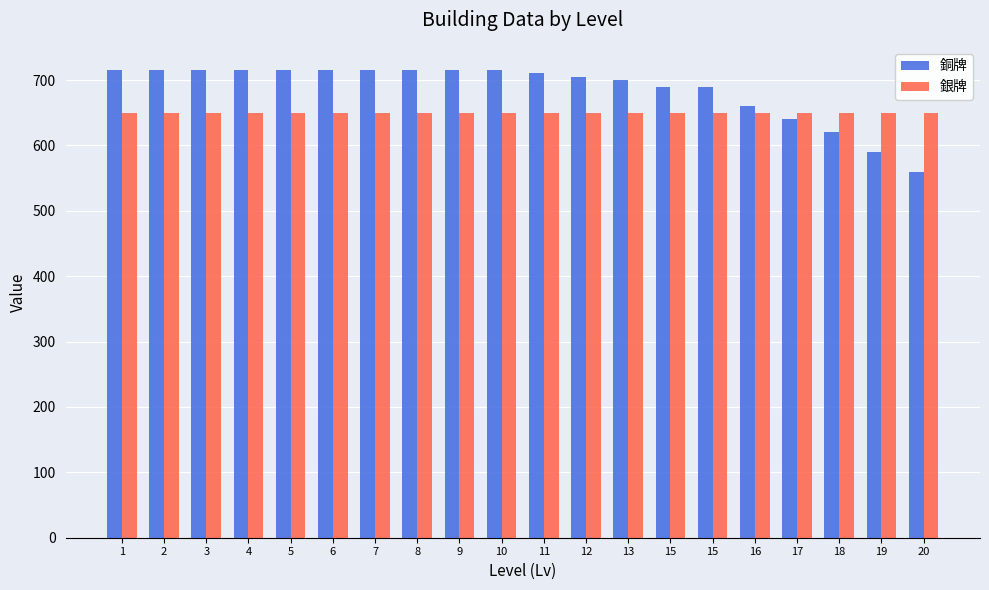

What value does the 銀牌 series have at 13?

650